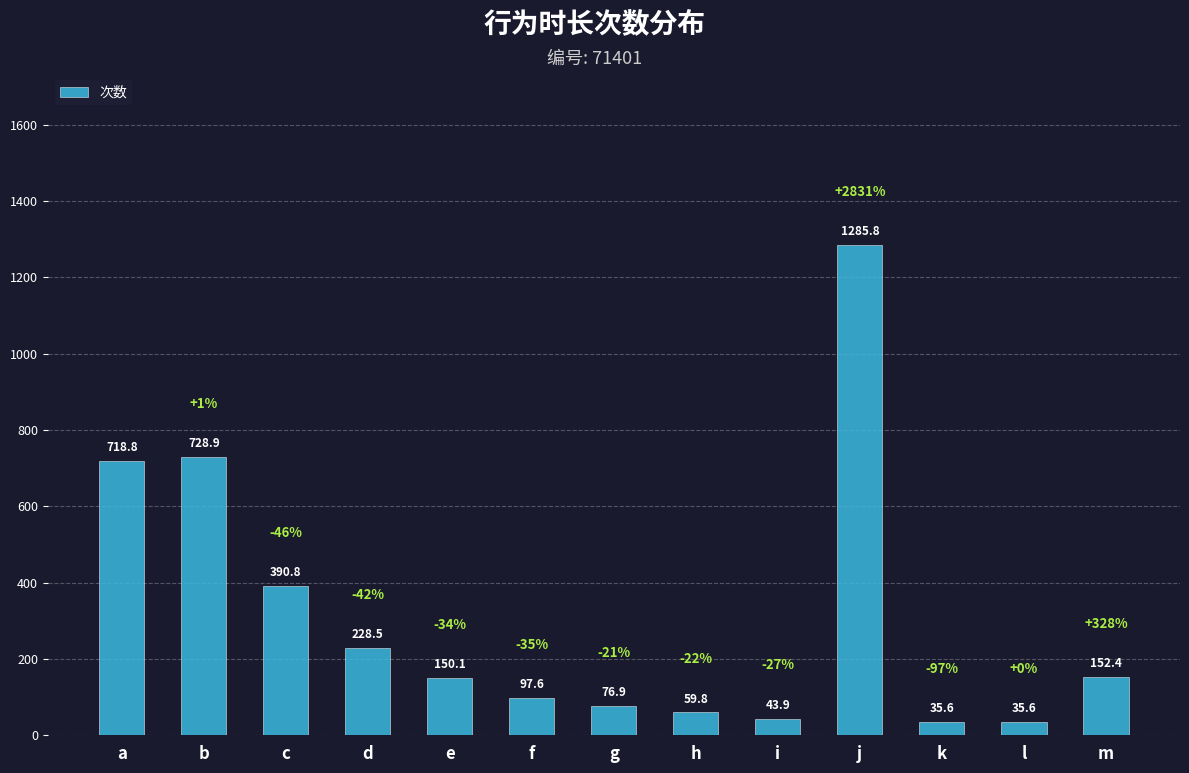

What value does the data have at a?

718.8